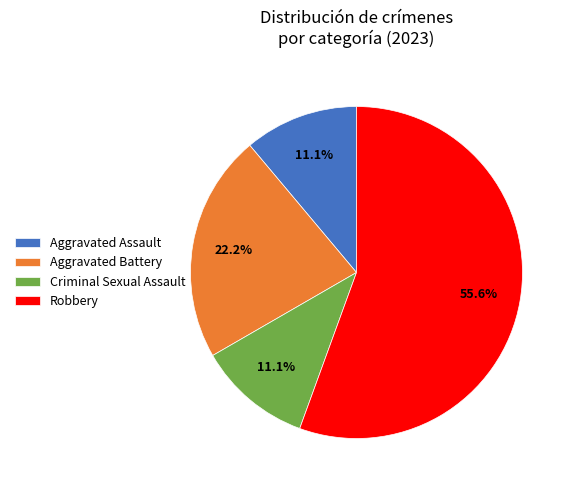

How many slices are in this pie chart?

4